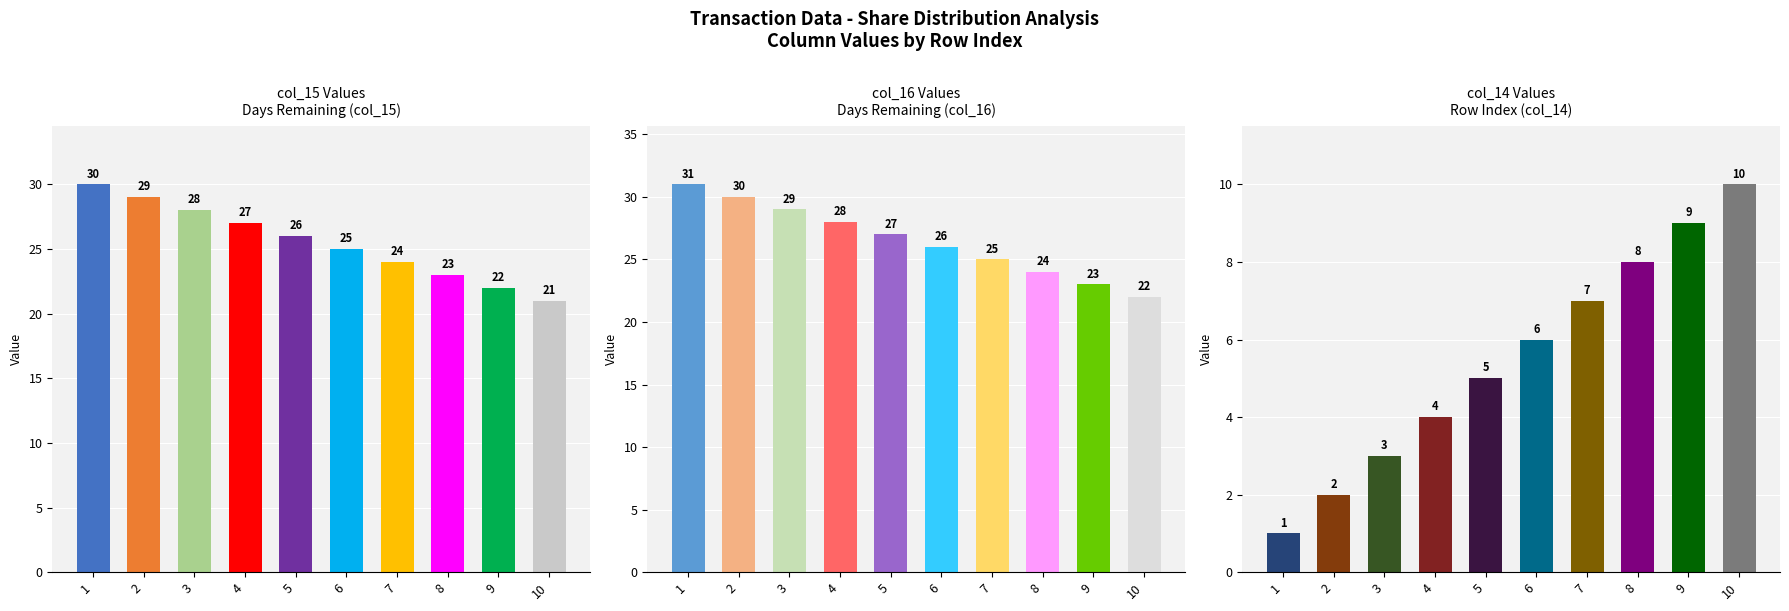

True or false: col_15 has a value of 10 at 10.

False